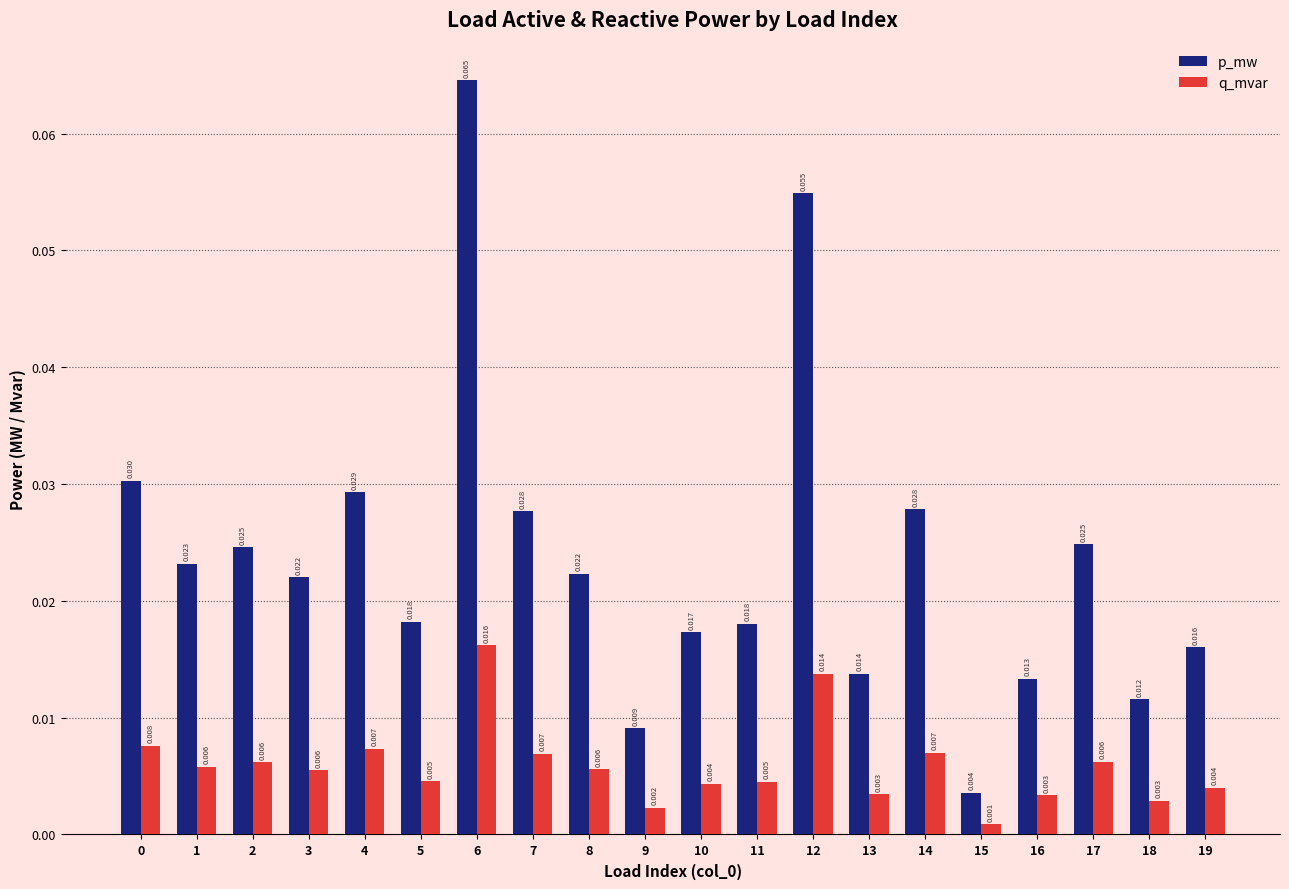

Are the bars grouped side by side (vs. stacked)?

Yes